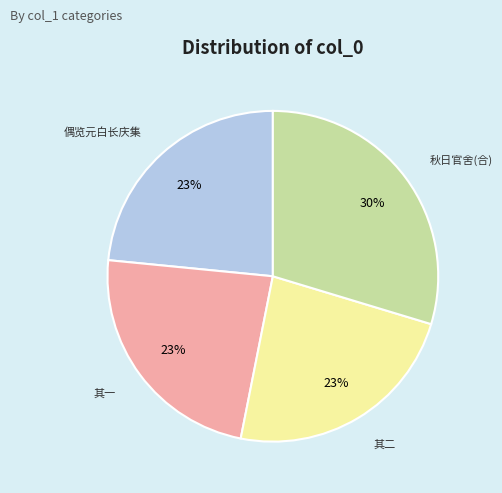

Is it true that 偶览元白长庆集 is 38% of the pie?

False